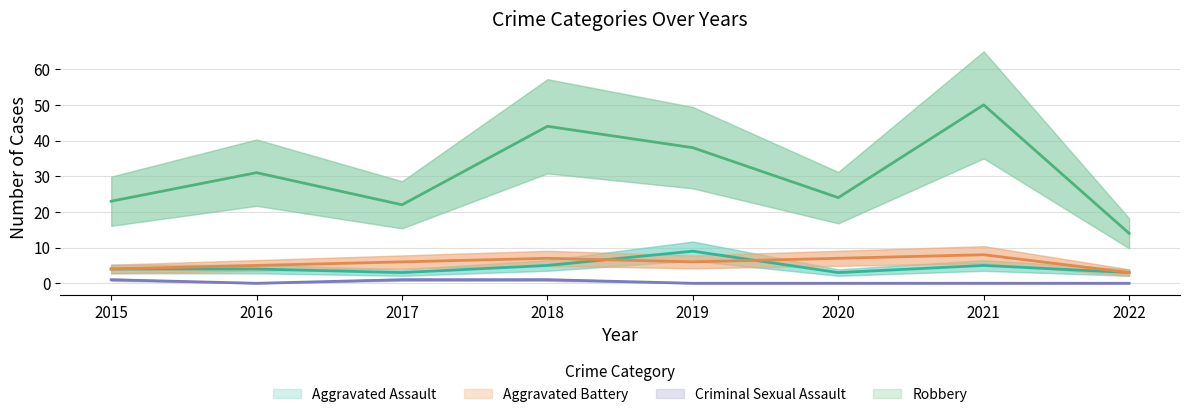

How many interior local peaks does the Aggravated Battery series have?

2